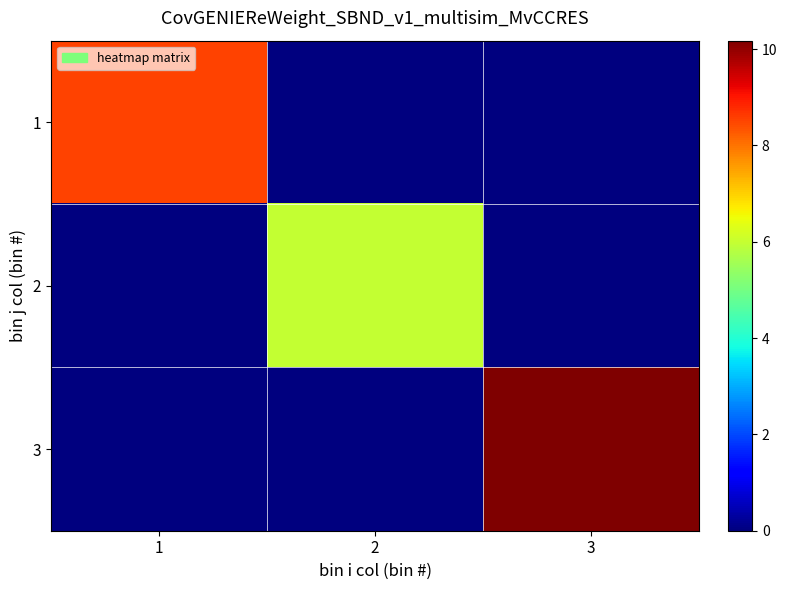

Which series changed the most between 1 and 2?

1